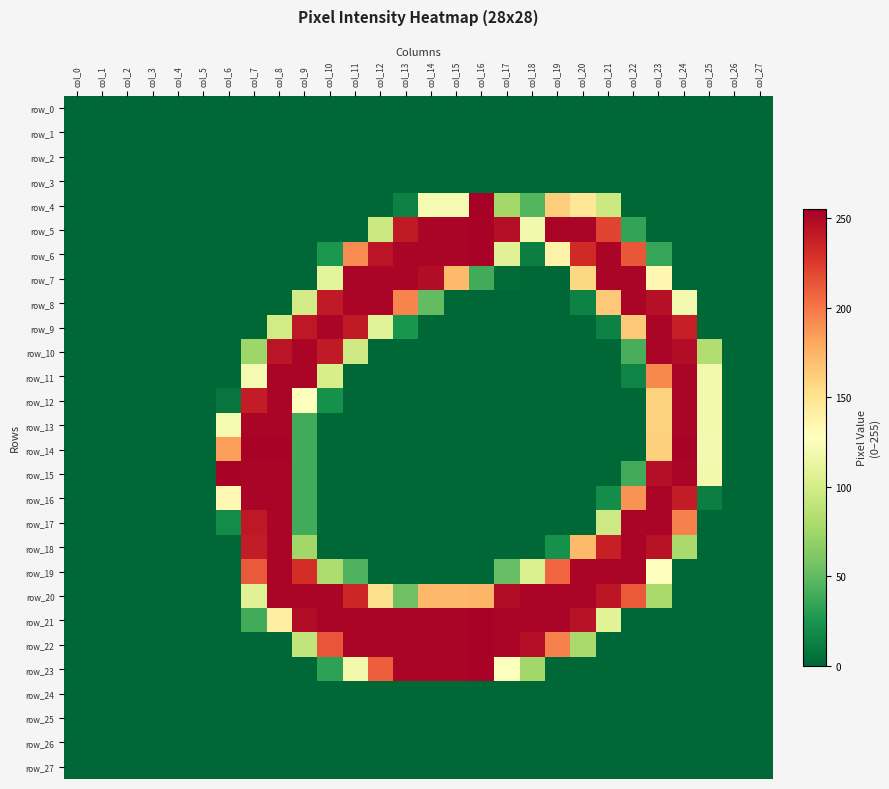

List the series in order of their peak value, highest first.

row_4, row_5, row_6, row_14, row_15, row_21, row_22, row_23, row_7, row_8, row_9, row_10, row_11, row_12, row_13, row_16, row_17, row_18, row_19, row_20, row_0, row_1, row_2, row_3, row_24, row_25, row_26, row_27